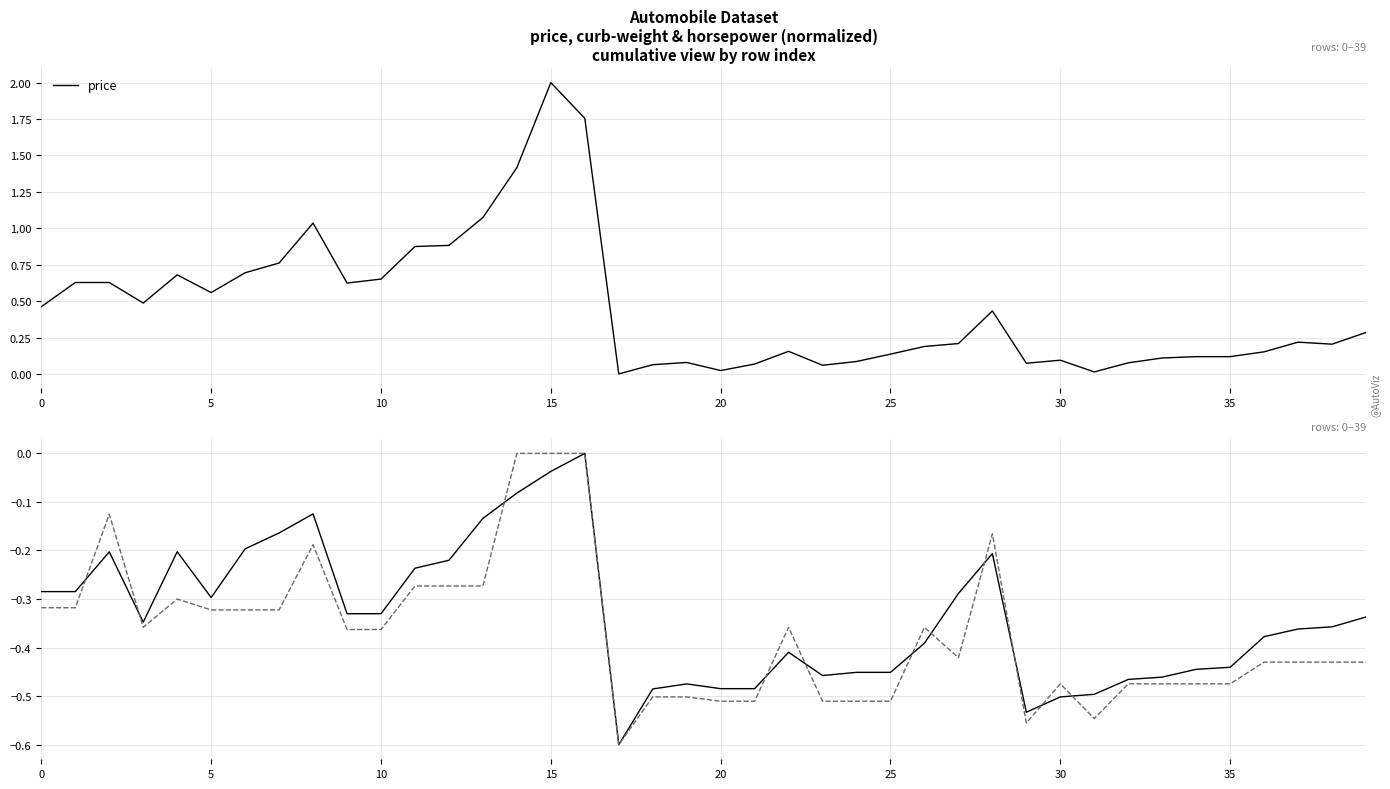

After their last crossing, which series has the higher values: horsepower or curb-weight?

curb-weight